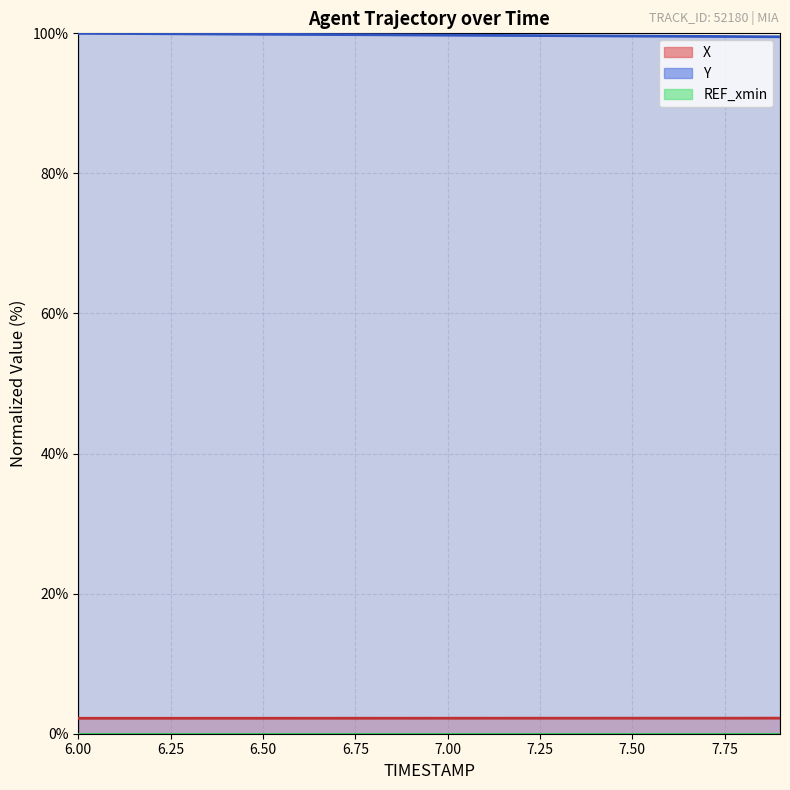

What position from the left is 6.7?

8